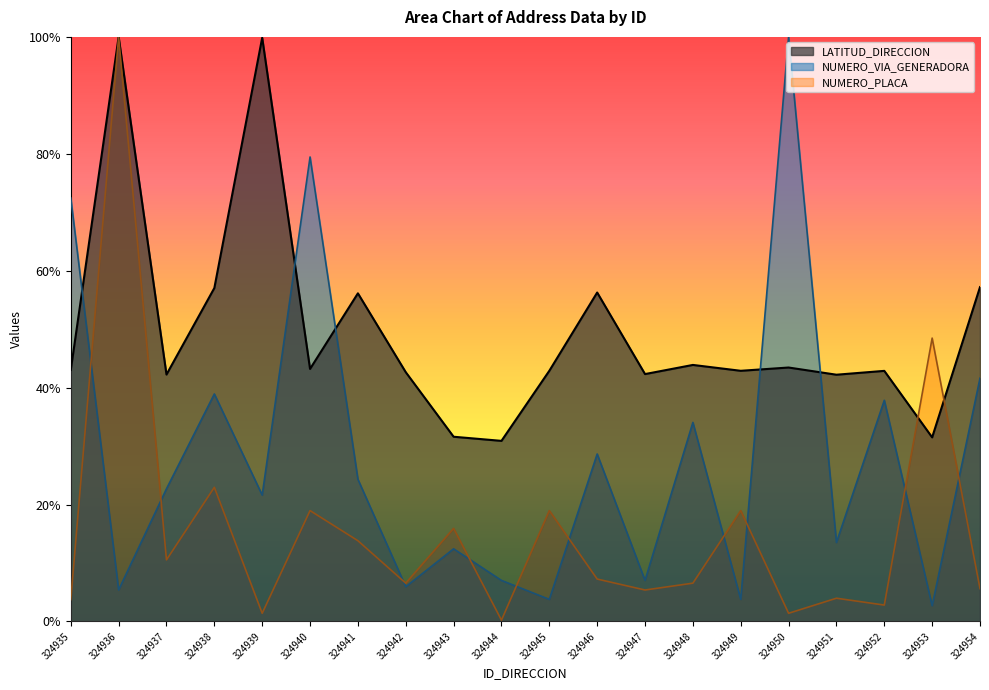

What is the total value across all series at 324953?

8.3